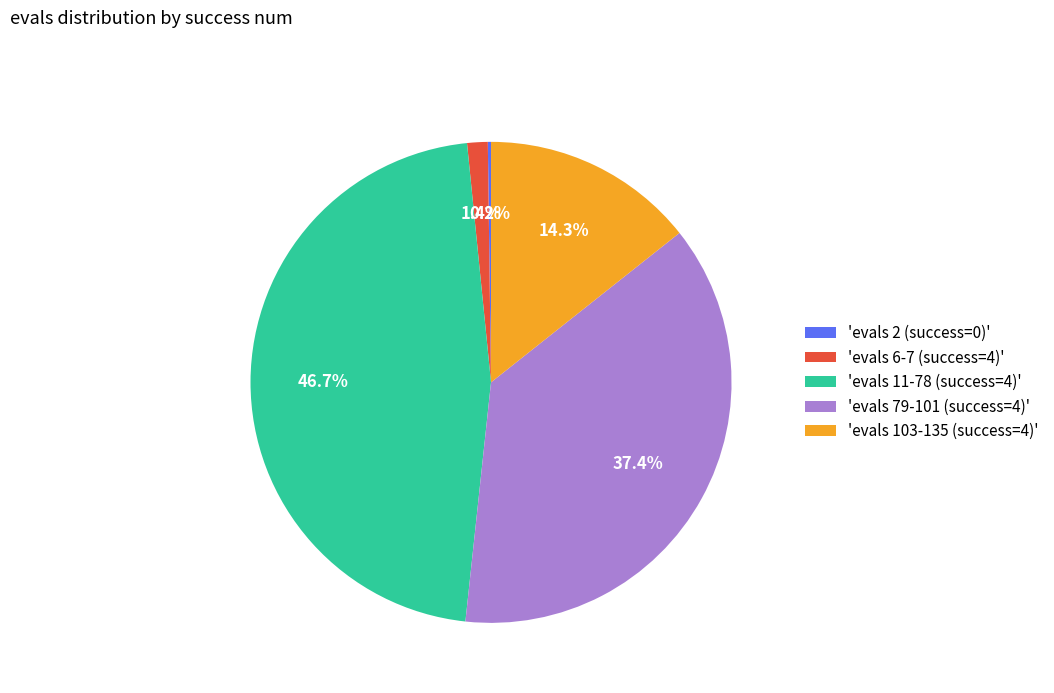

Between 'evals 11-78 (success=4)' and 'evals 103-135 (success=4)', which is larger?

'evals 11-78 (success=4)'